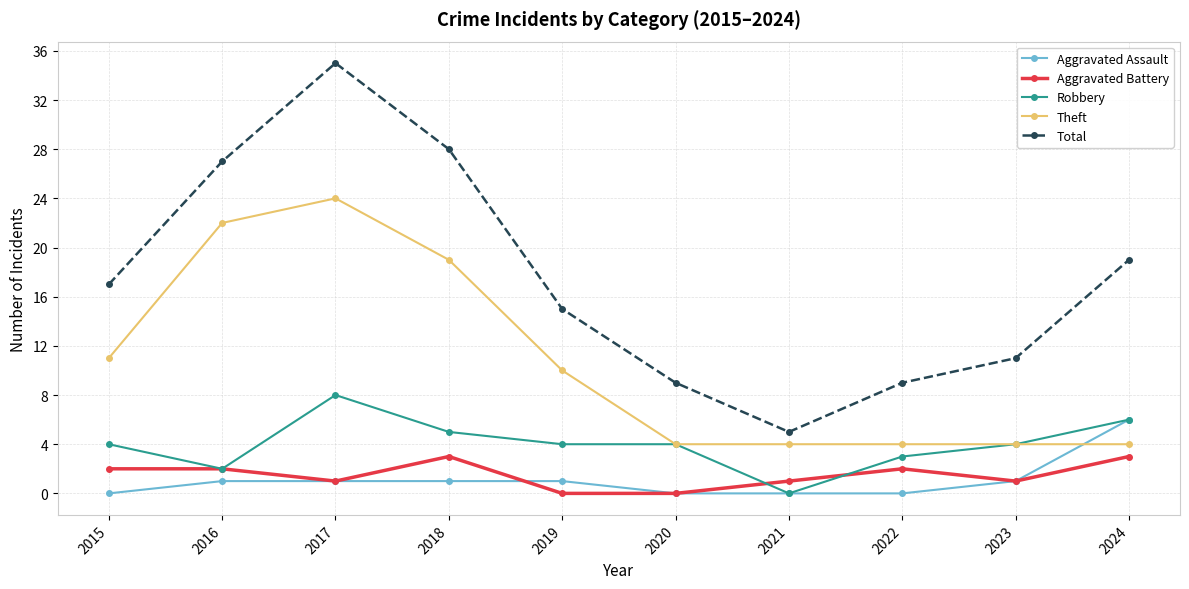

What is the difference between the highest and lowest values at 2016?

26